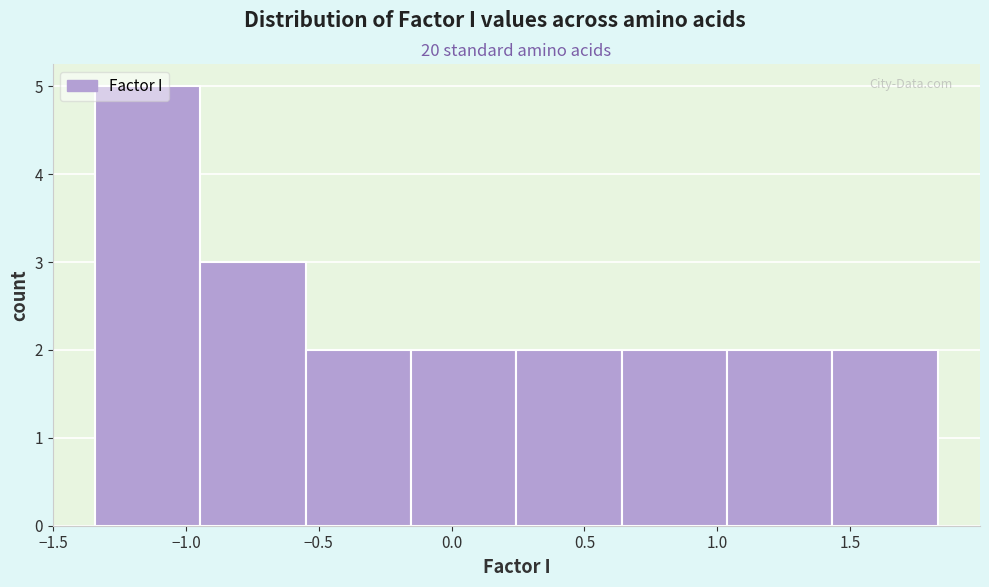

Reading left to right, transcribe this chart: for each bar, give the range it covers on the x-axis and its height. Neither the bar edges nor the heights are printed on the chart, so give them approximately, as read against the axes.

-1.35 to -0.95: 5
-0.95 to -0.55: 3
-0.55 to -0.15: 2
-0.15 to 0.25: 2
0.25 to 0.65: 2
0.65 to 1.05: 2
1.05 to 1.45: 2
1.45 to 1.85: 2